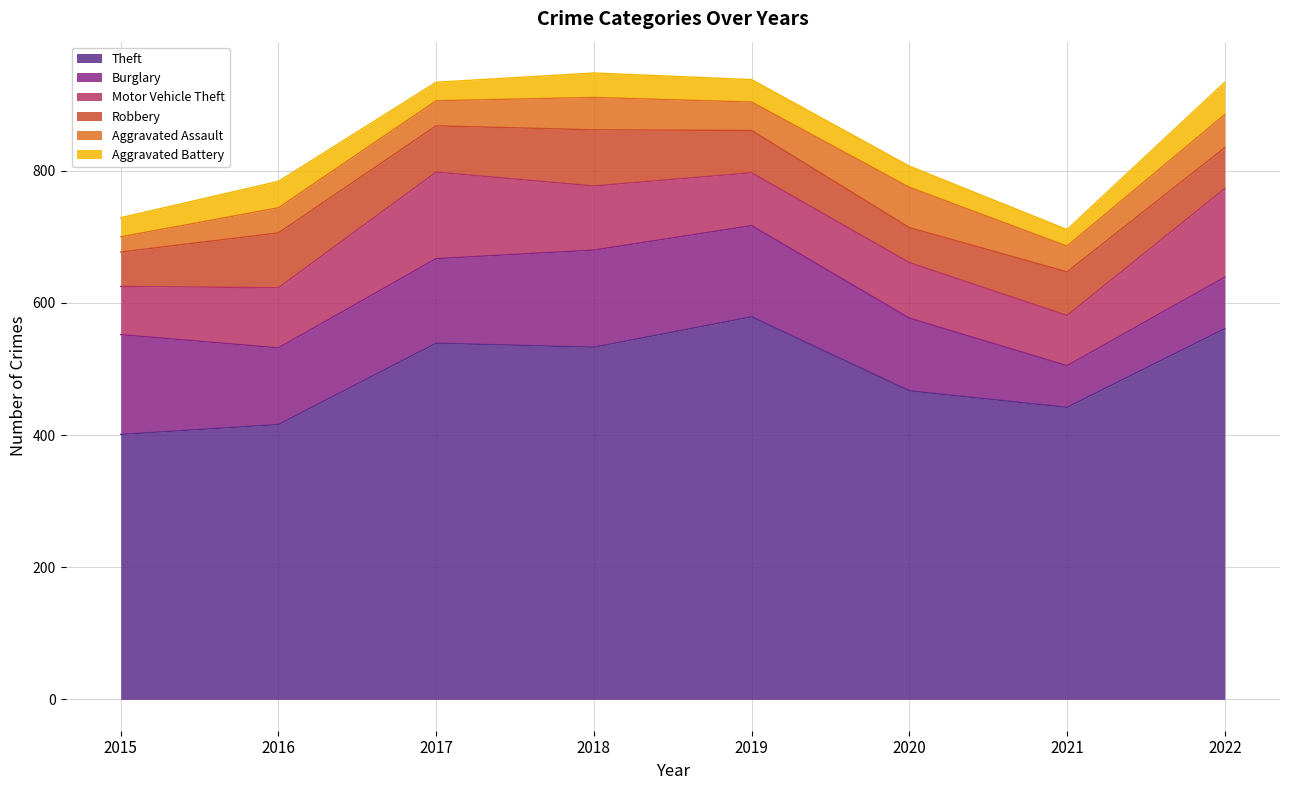

The value of Motor Vehicle Theft at 2017 is 131. True or false?

True